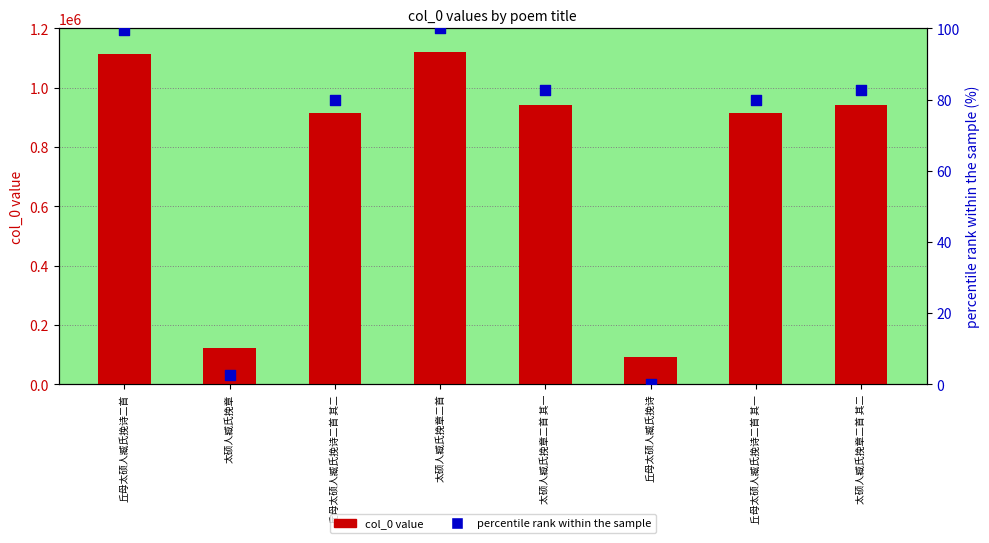

Which series contains the highest Y value?

col_0 value